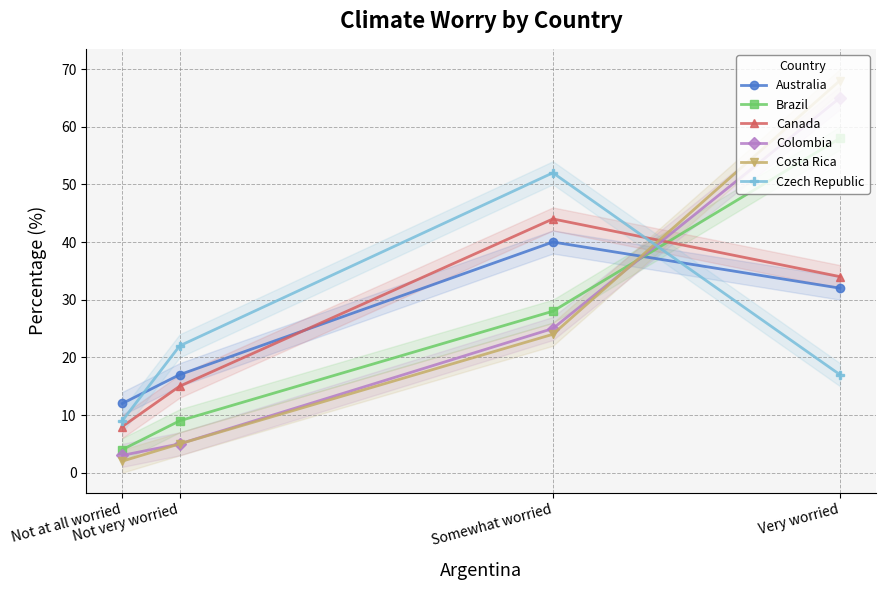

Rank the categories by Australia value from highest to lowest.

Somewhat worried, Very worried, Not very worried, Not at all worried